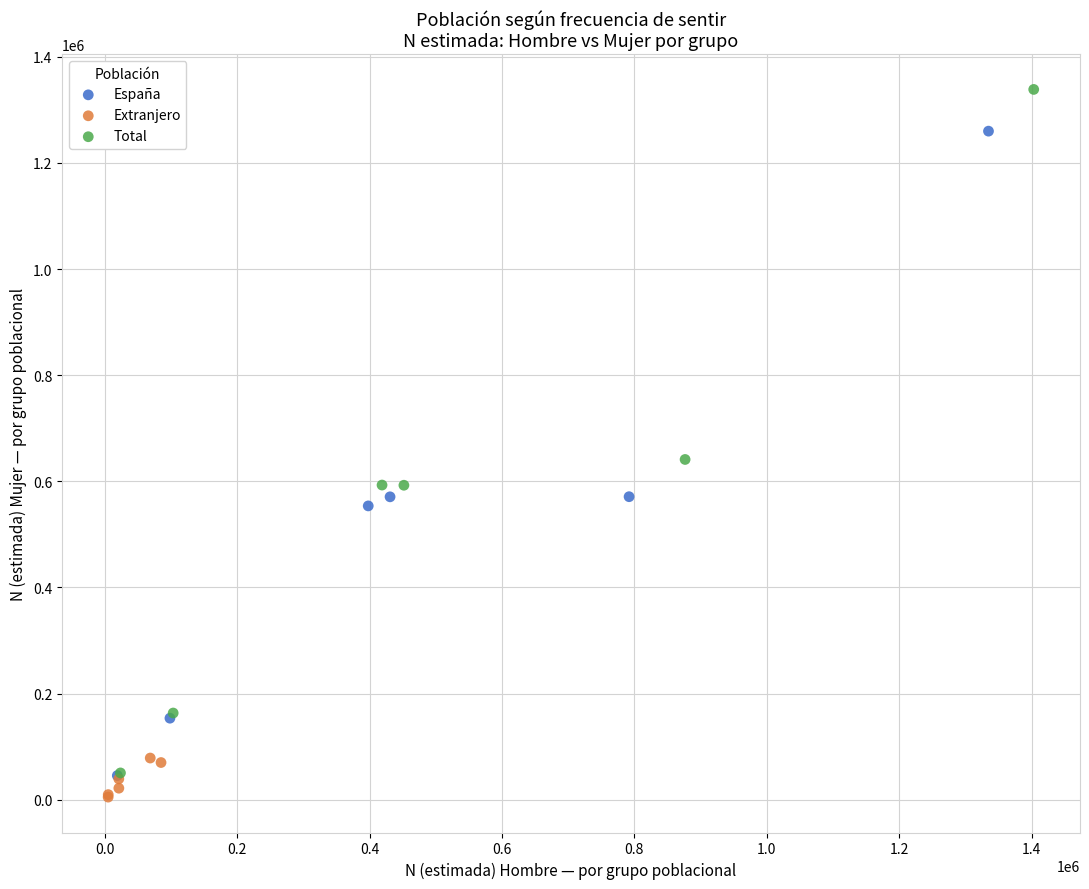

Which series reaches the maximum Y coordinate?

Total